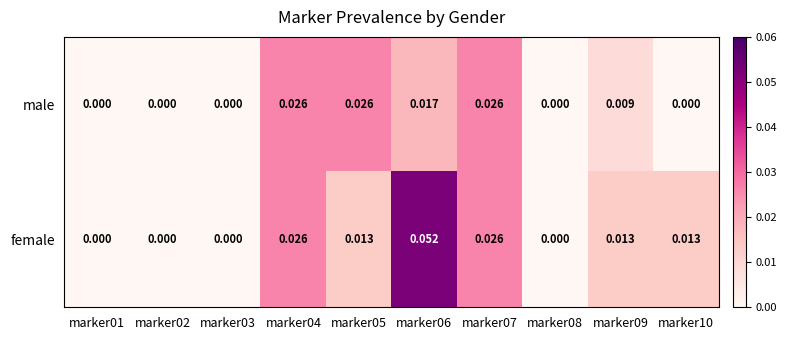

Rank the series by their average value, from highest to lowest.

female, male